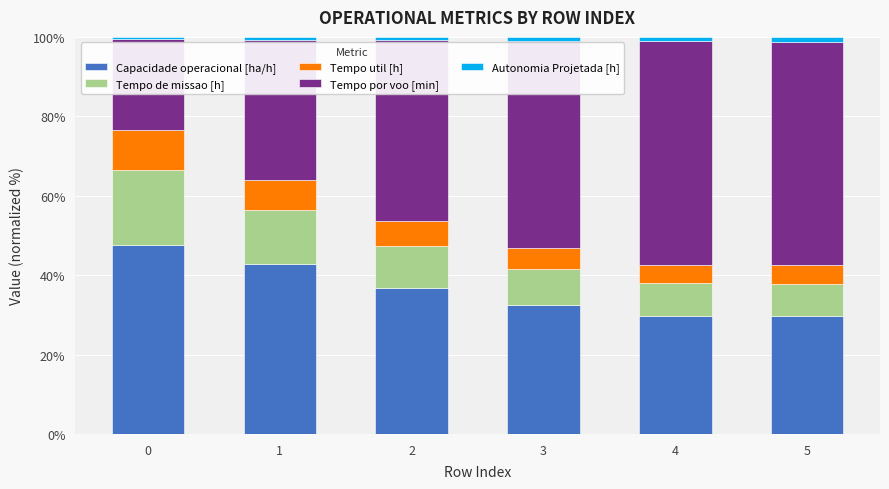

What is the minimum value for Capacidade operacional [ha/h]?

29.6